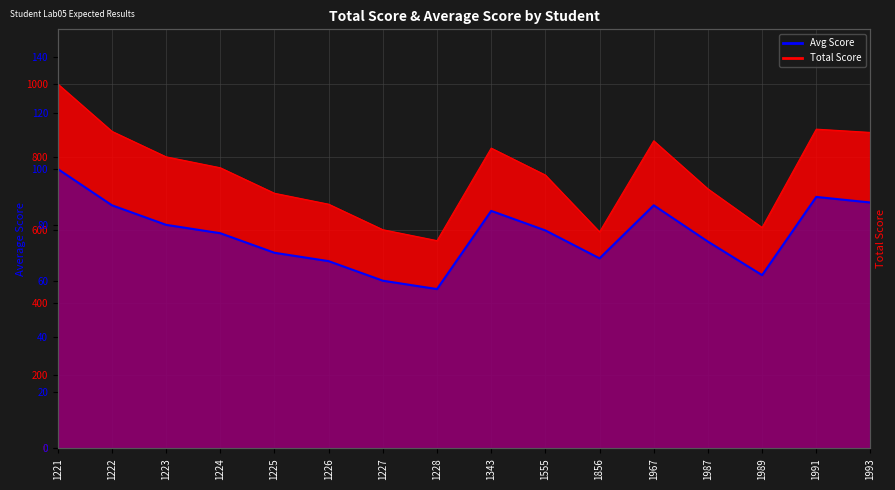

Does the chart display data point markers on the line(s)?

No